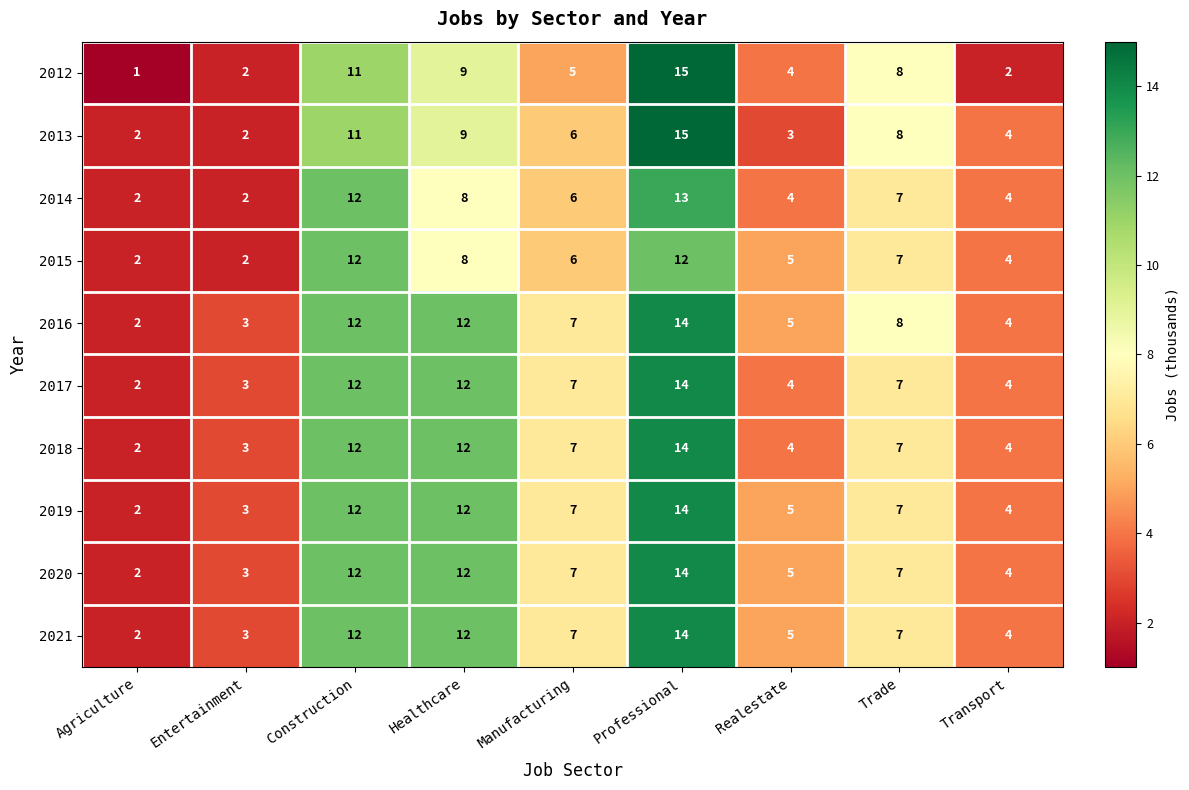

At which category does the chart reach its peak across all series?

Professional